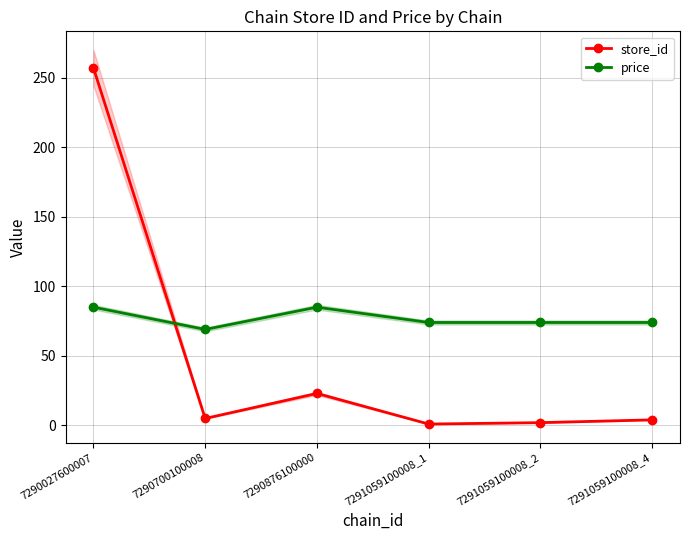

True or false: store_id has more than 1 interior local peaks.

False